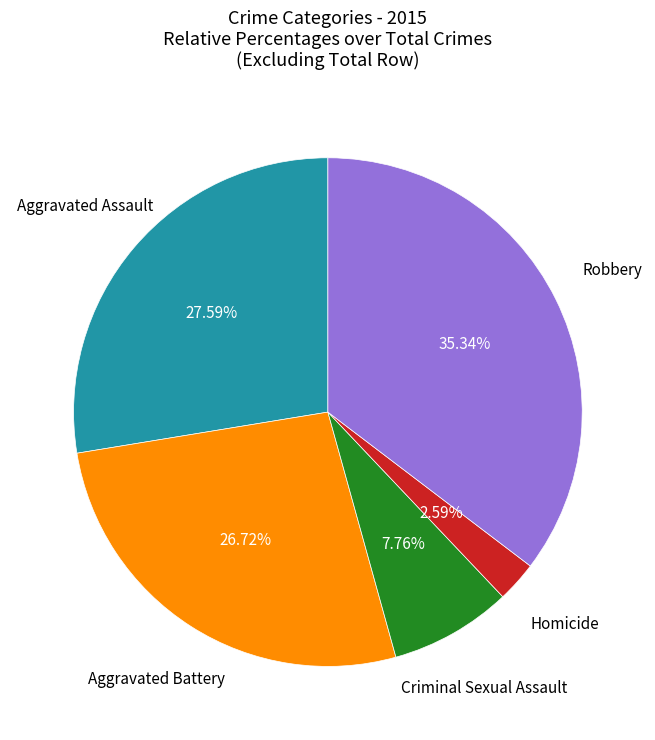

What is the ratio of the value at Aggravated Battery to the value at Homicide?

10.3